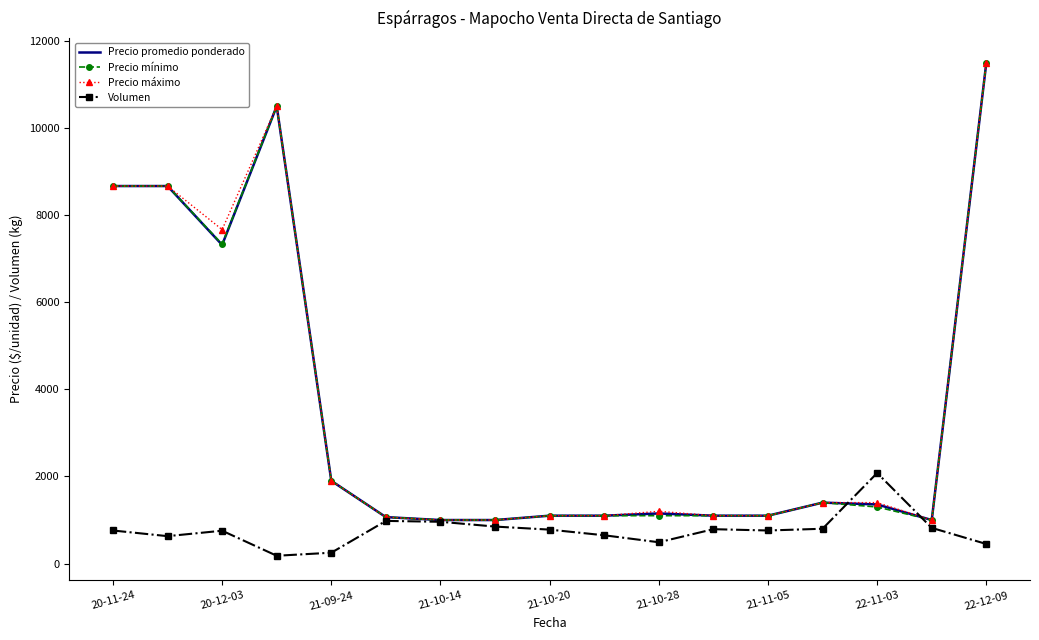

What is the maximum value shown in the chart?

11500